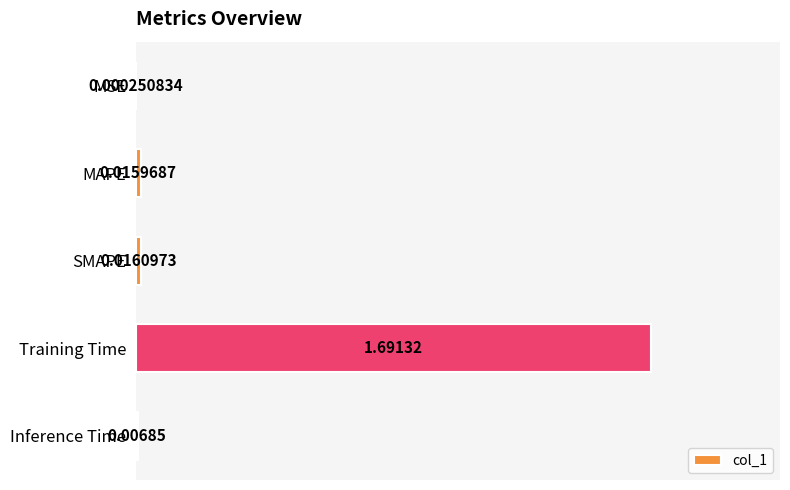

Where is the data nearest to the value 0?

MSE